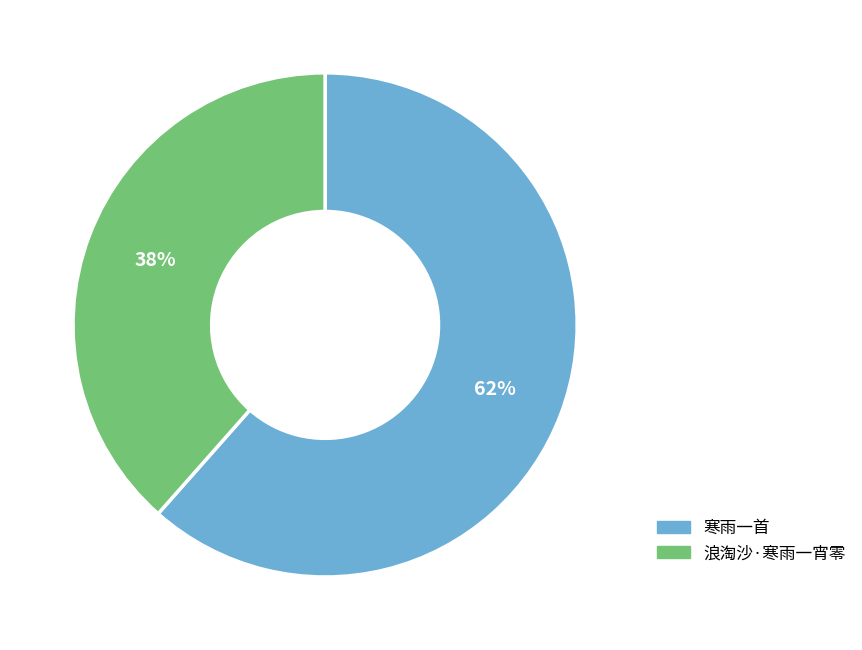

Do 浪淘沙·寒雨一宵零 and 寒雨一首 together represent more than half of the pie?

Yes